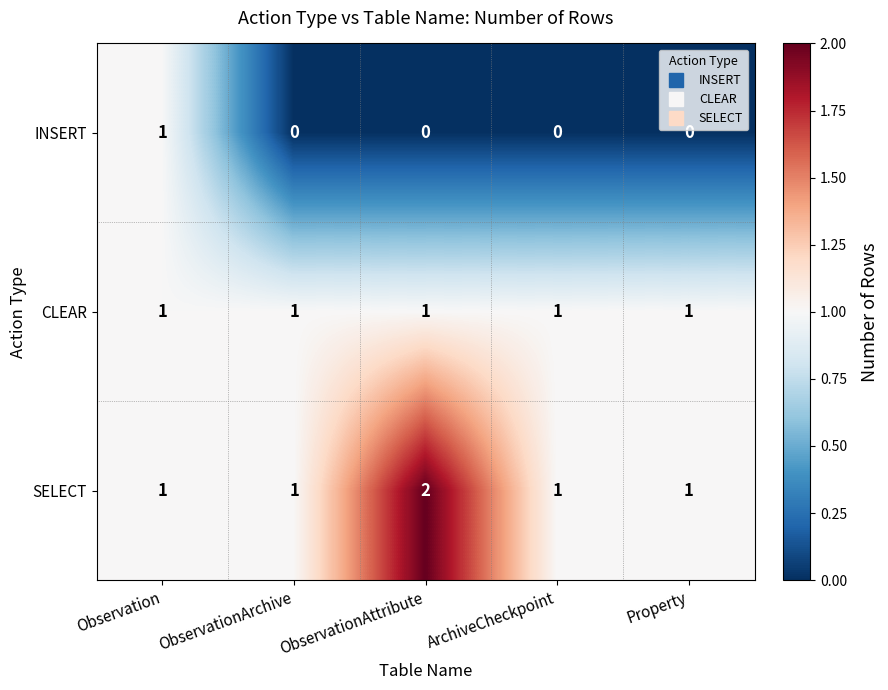

At how many categories does at least one series exceed 0?

5